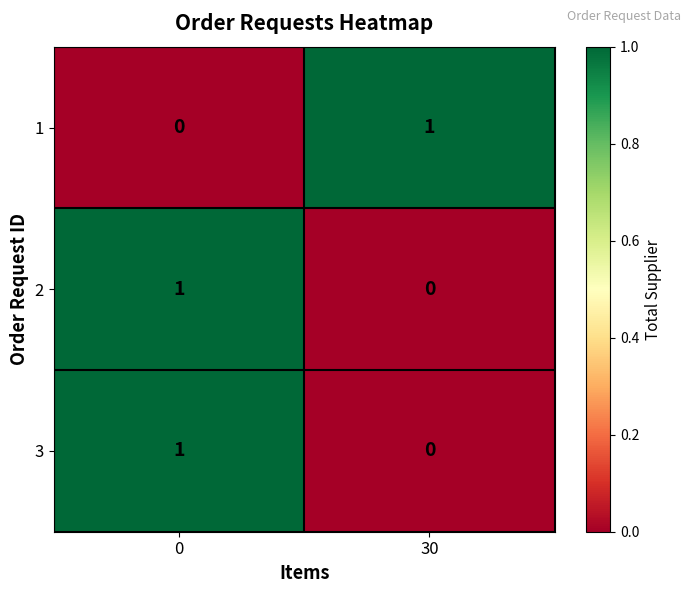

The value of 3 at 30 is 0. True or false?

True